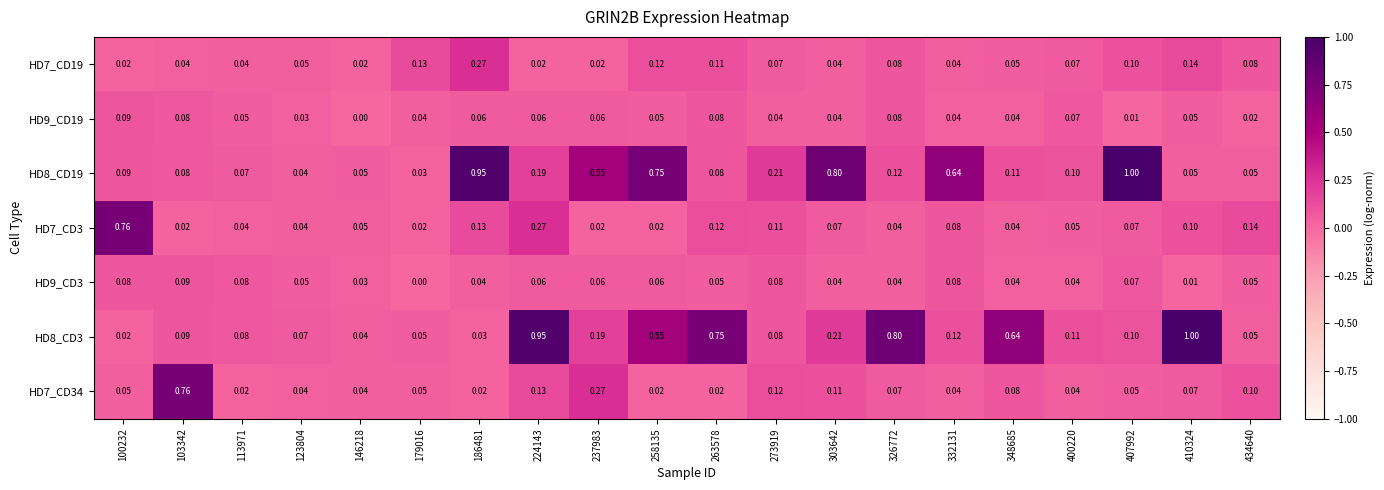

Is the value of HD9_CD3 at 237983 greater than the value of HD7_CD3 at 410324?

No